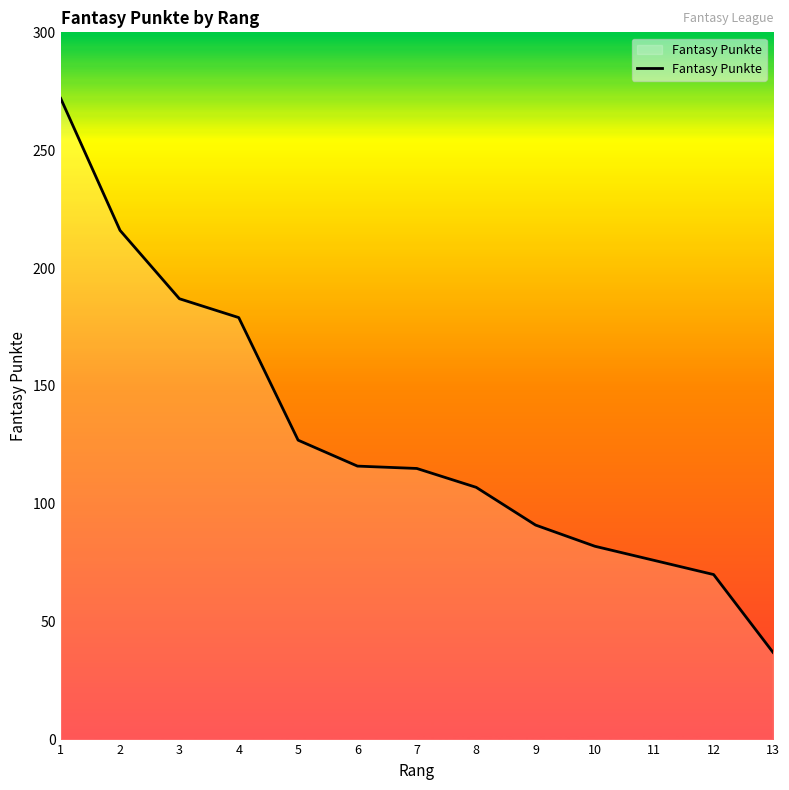

Is it true that the value at 8 is 107?

True